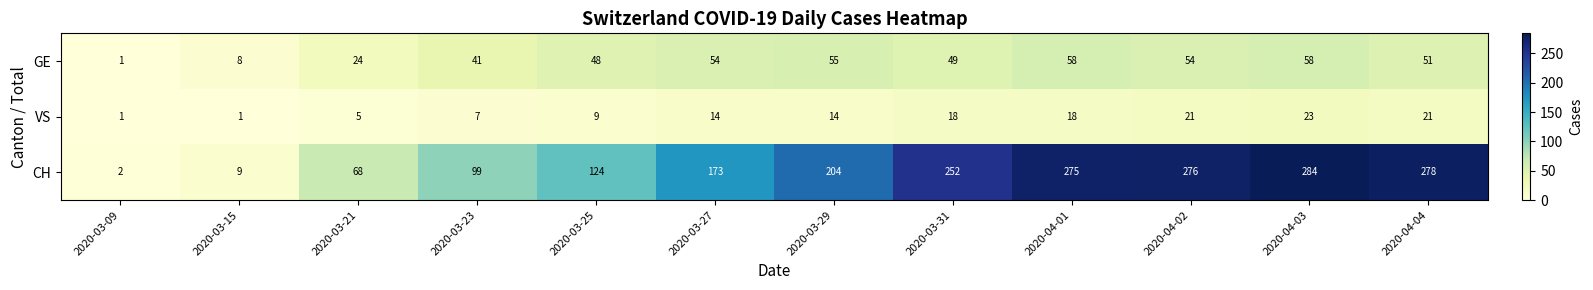

What is the spread (max minus min) of values at 2020-03-15?

8